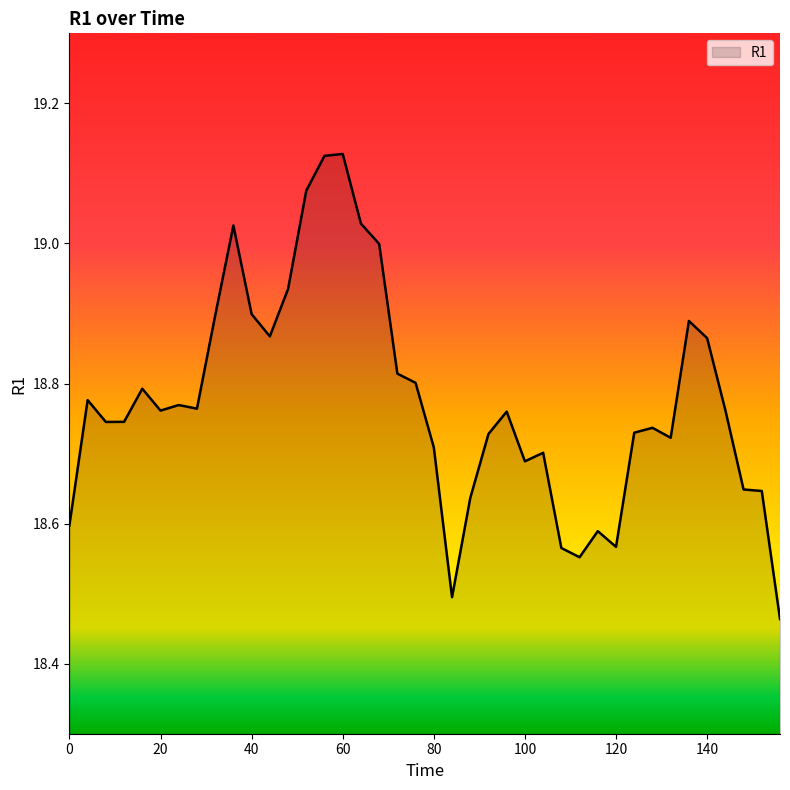

How many interior local peaks (higher than both neighbors) does the data have?

10